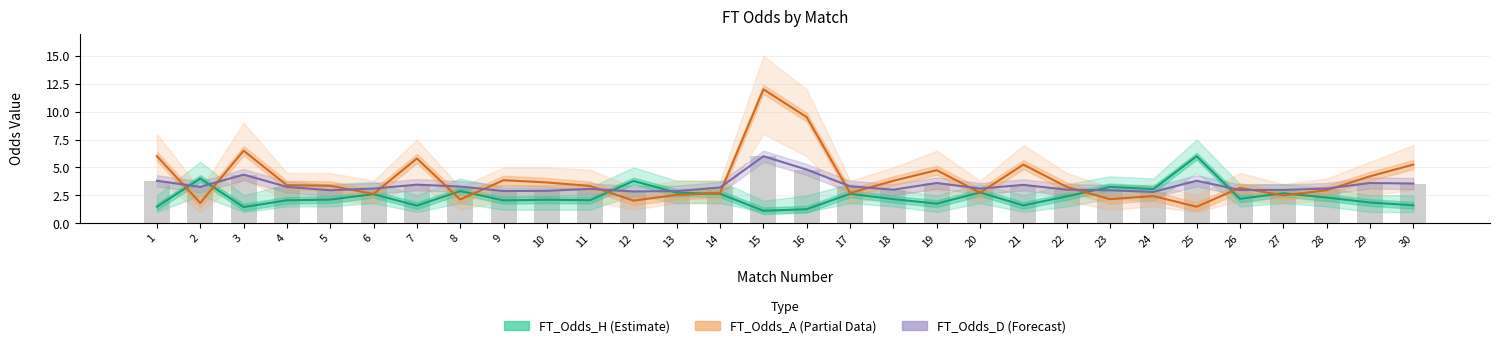

True or false: FT_Odds_D (Forecast) has a value of 5.6 at 30.

False